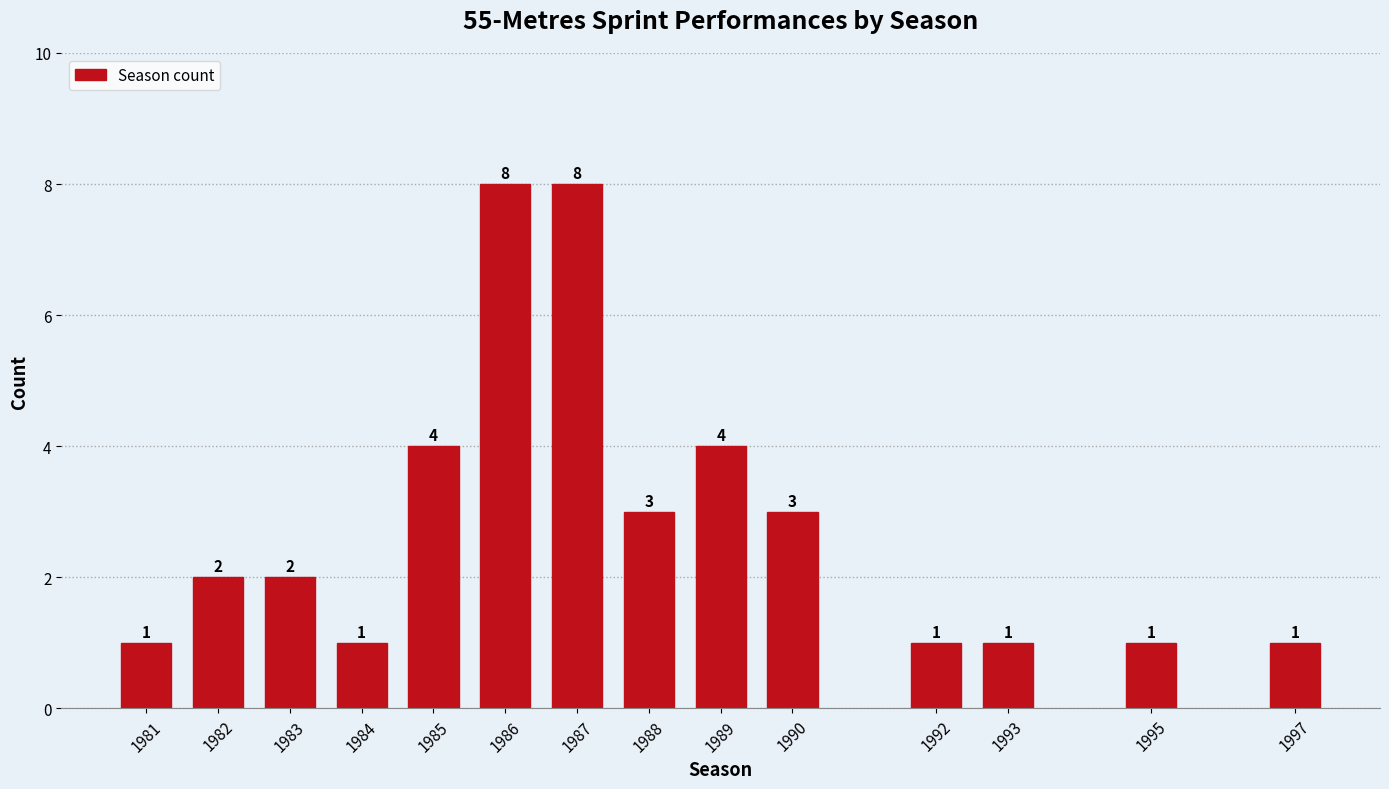

Reading right to left, what are all the values shown in this chart?

1	1	1	1	3	4	3	8	8	4	1	2	2	1